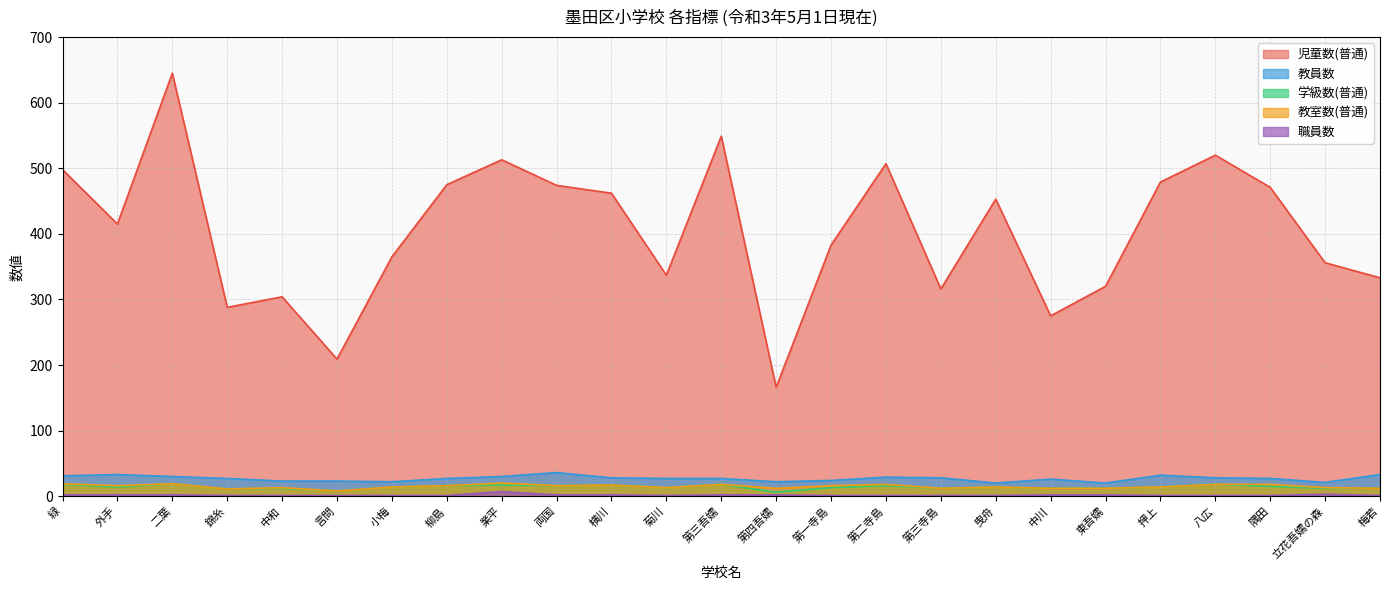

Rank the series by their maximum value, from lowest to highest.

職員数, 学級数(普通), 教室数(普通), 教員数, 児童数(普通)